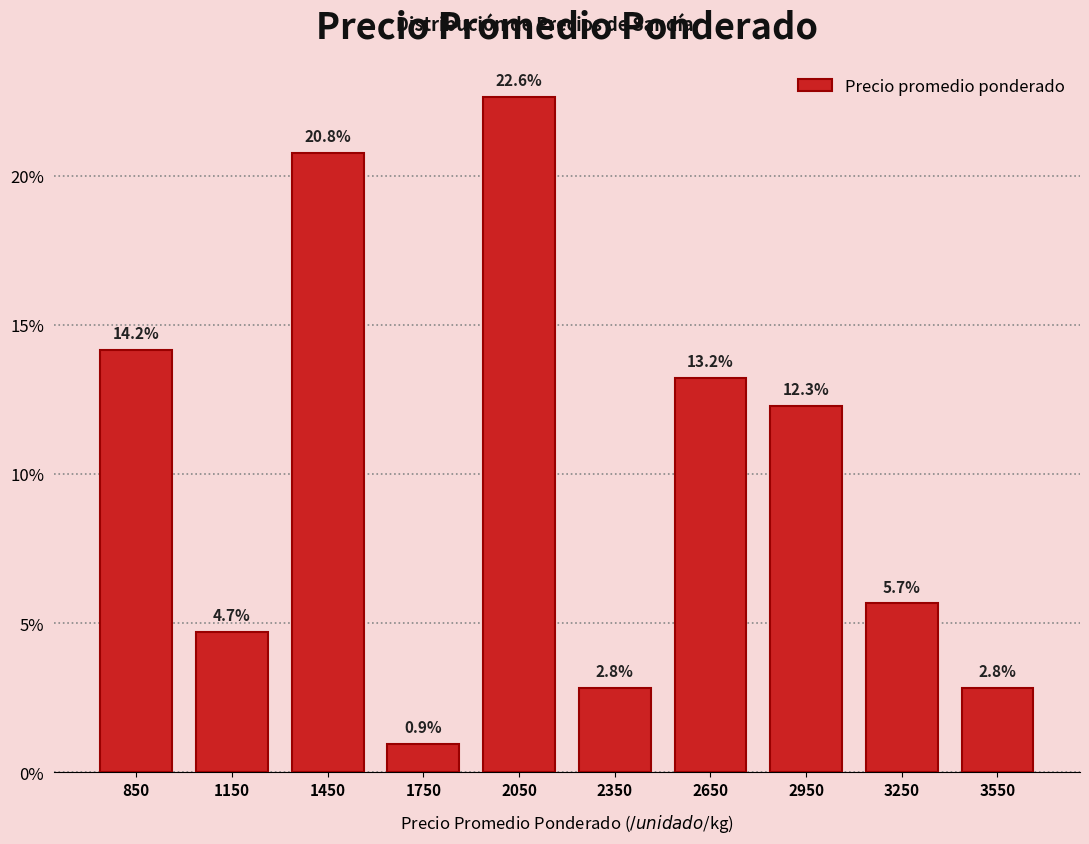

Reading left to right, list every bar in this chart as the range it spans on the x-axis followed by its height.

700 to 1000: 14.2
1000 to 1300: 4.7
1300 to 1600: 20.8
1600 to 1900: 0.9
1900 to 2200: 22.6
2200 to 2500: 2.8
2500 to 2800: 13.2
2800 to 3100: 12.3
3100 to 3400: 5.7
3400 to 3700: 2.8